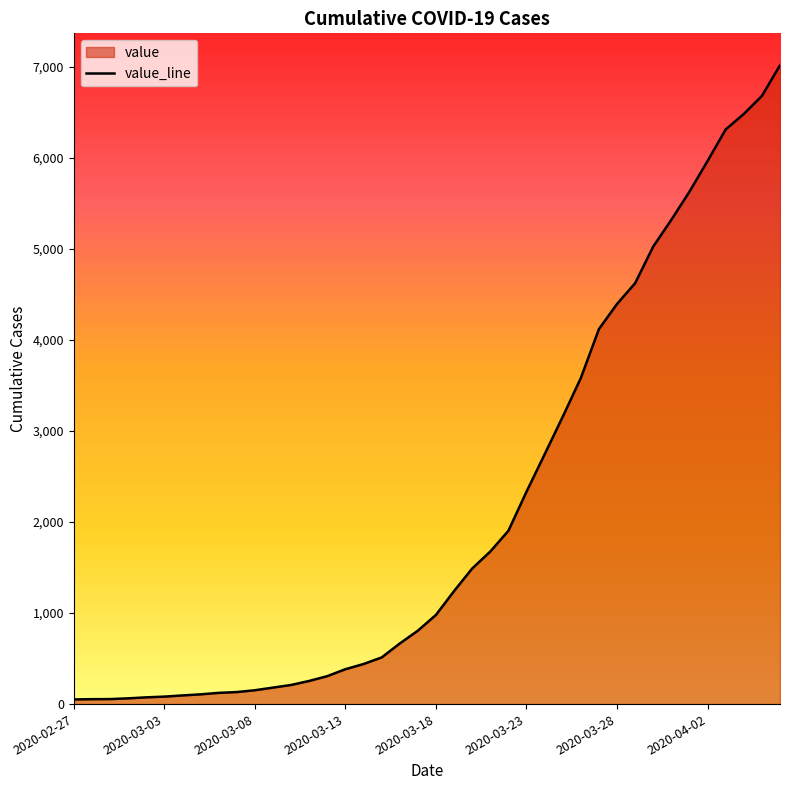

Reading left to right, extract all data points from this chart.

2020-02-27=51	2020-02-28=54	2020-02-29=55	2020-03-01=63	2020-03-02=74	2020-03-03=82	2020-03-04=95	2020-03-05=107	2020-03-06=123	2020-03-07=132	2020-03-08=152	2020-03-09=181	2020-03-10=210	2020-03-11=254	2020-03-12=307	2020-03-13=383	2020-03-14=440	2020-03-15=512	2020-03-16=665	2020-03-17=806	2020-03-18=979	2020-03-19=1241	2020-03-20=1489	2020-03-21=1675	2020-03-22=1903	2020-03-23=2332	2020-03-24=2742	2020-03-25=3155	2020-03-26=3580	2020-03-27=4118	2020-03-28=4394	2020-03-29=4622	2020-03-30=5025	2020-03-31=5318	2020-04-01=5627	2020-04-02=5964	2020-04-03=6310	2020-04-04=6480	2020-04-05=6678	2020-04-06=7015